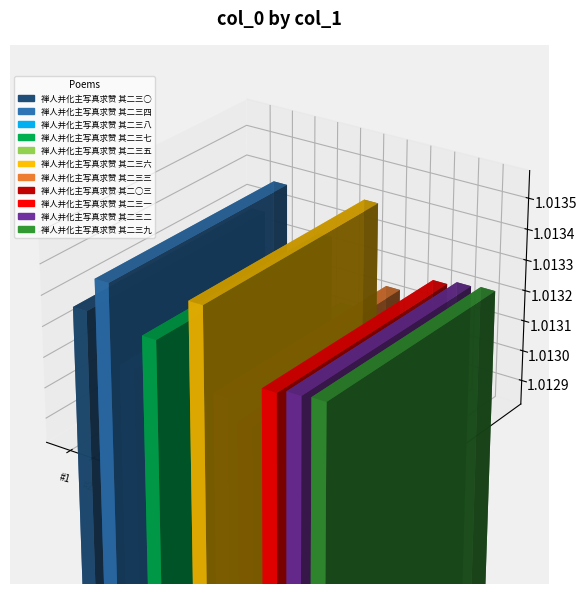

What position from the left is 禅人并化主写真求赞 其二三四?

2